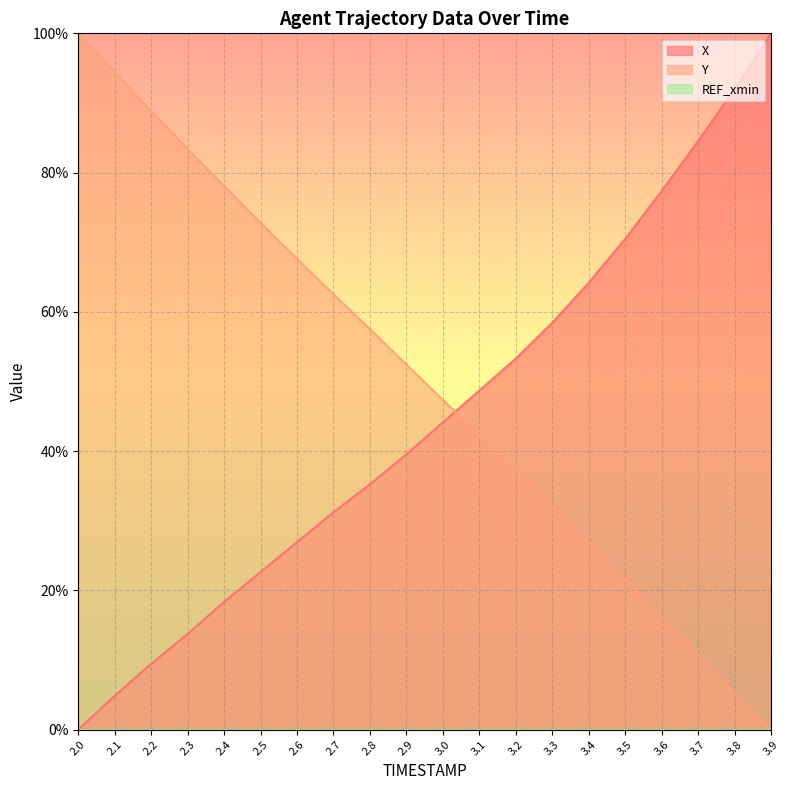

What is the approximate value of X at 2.7?

31.2